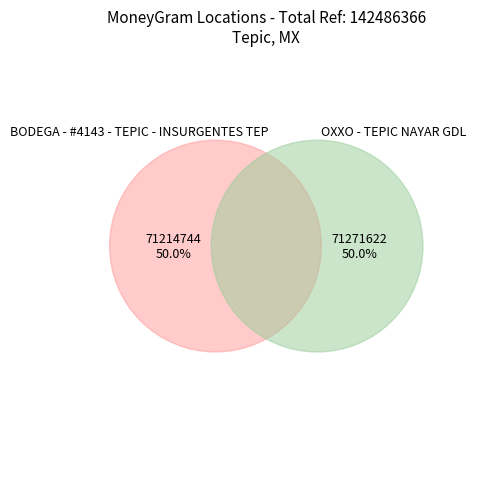

What percentage is the BODEGA - #4143 - TEPIC - INSURGENTES TEP slice, to the nearest percent?

50%